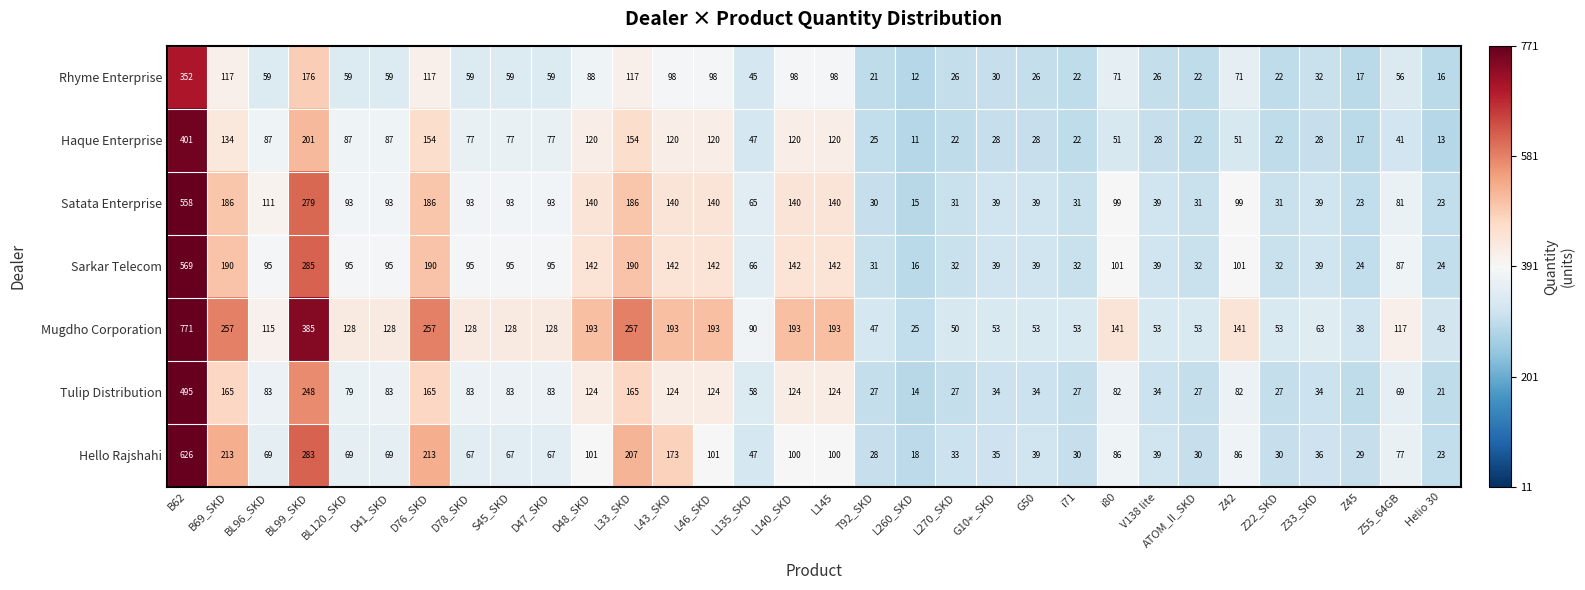

What value does the Hello Rajshahi series have at L260_SKD?

18